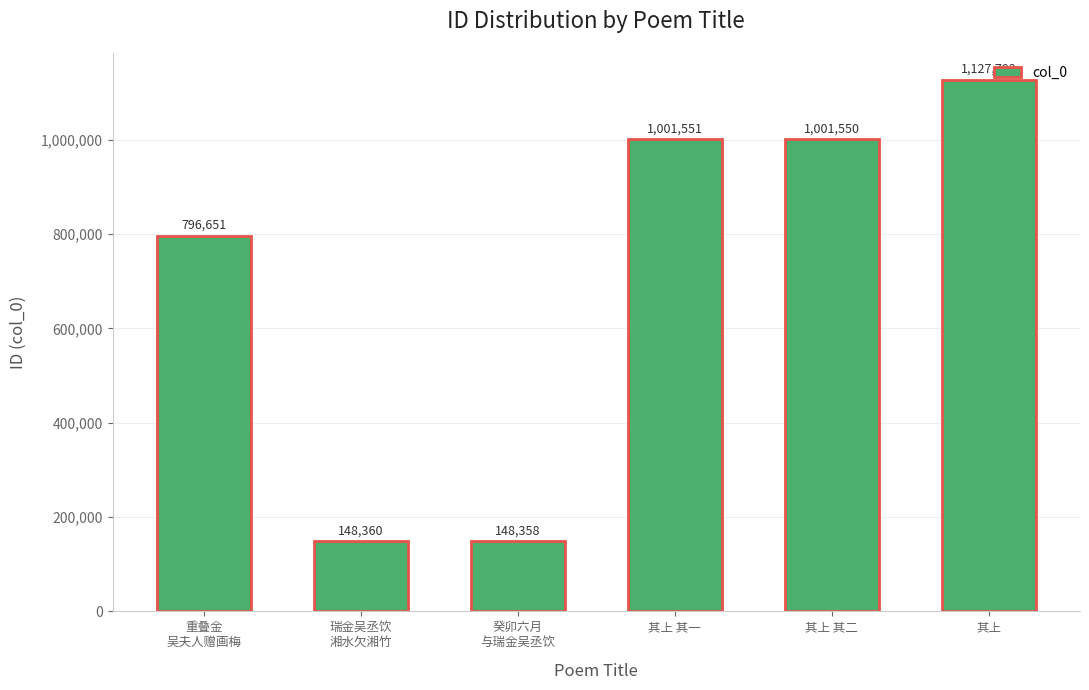

What is the average value?

704029